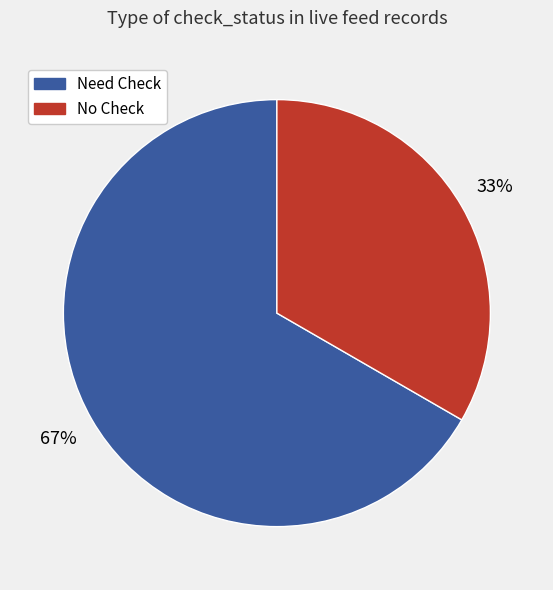

To the nearest percent, what is the average slice percentage?

50%